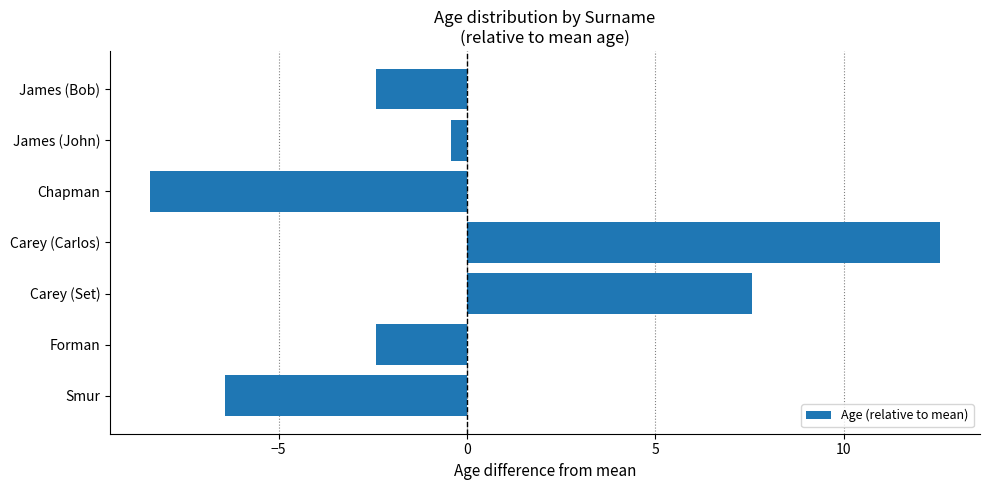

At which category does the chart reach its minimum across all series?

Chapman